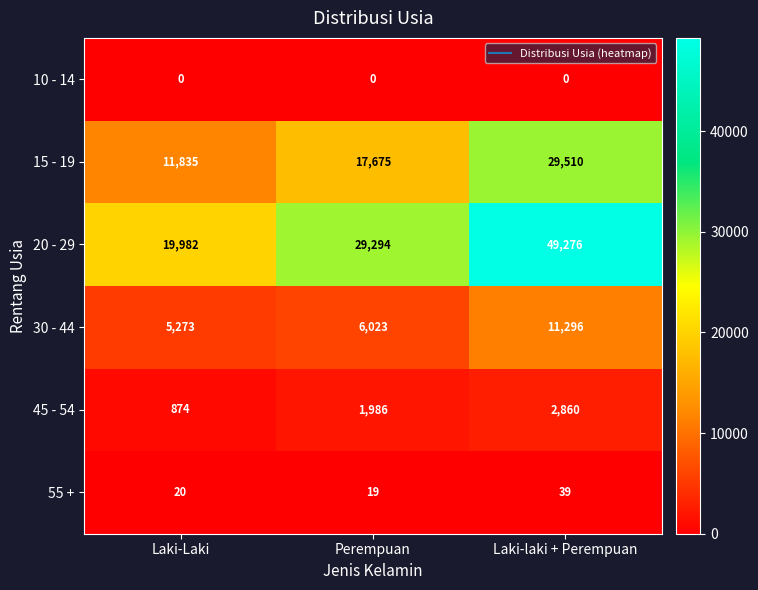

How many 20 - 29 values are between 19982 and 49276?

3